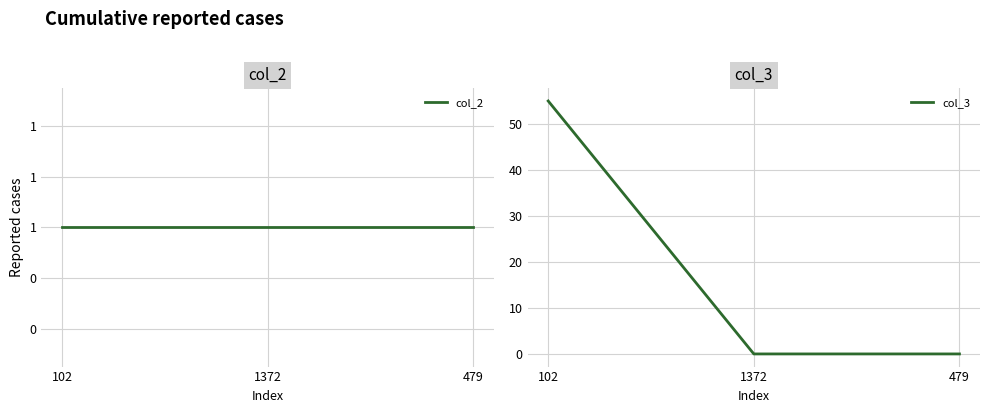

Which category has the lowest value across all series?

1372